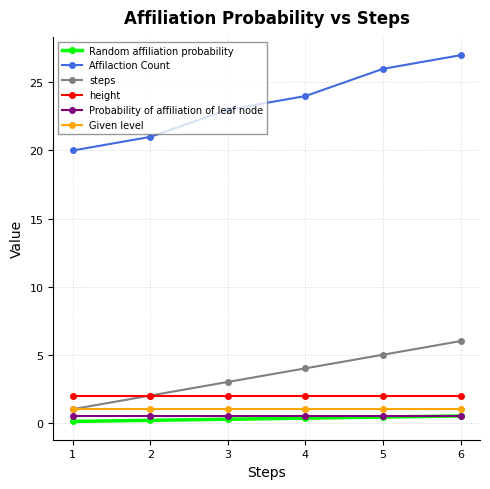

What is the total value across all series at 6?

37.0